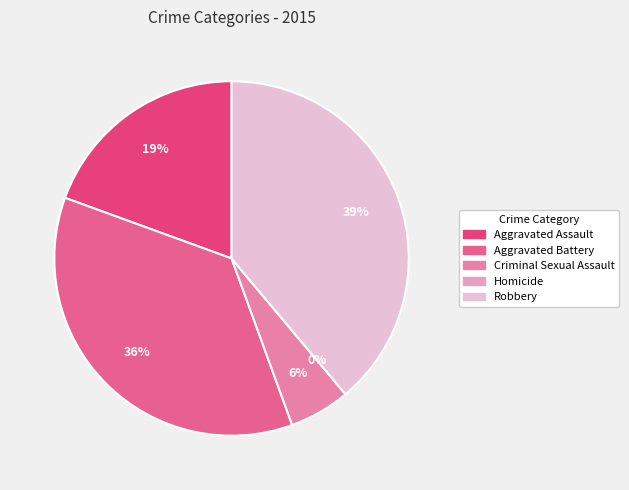

How many segments does this pie chart have?

5